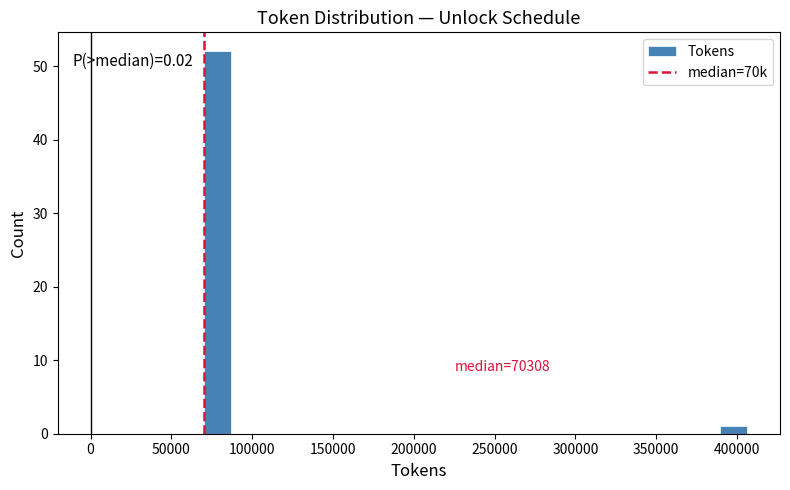

Around what value on the x-axis is the tallest bar? Give the approximate position of its centre, as read against the axis.

80000